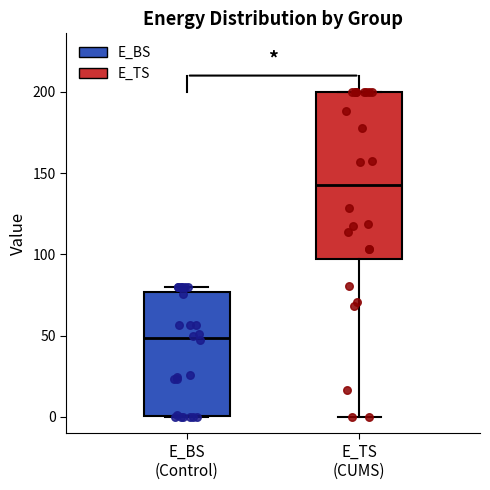

Where does the lower whisker of the box for E_TS (CUMS) end on the y-axis? The values are not printed on the chart, so give them approximately, as read against the axis.

0